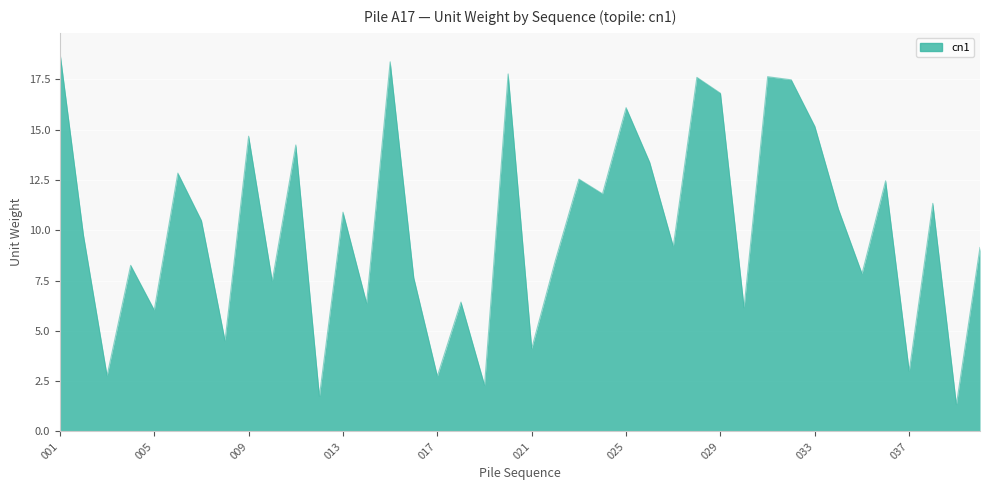

What is the difference between the maximum and minimum values?

17.5